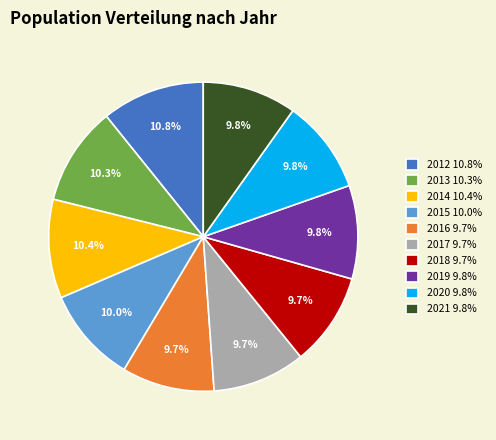

Does 2020 account for over 50% of the chart?

No